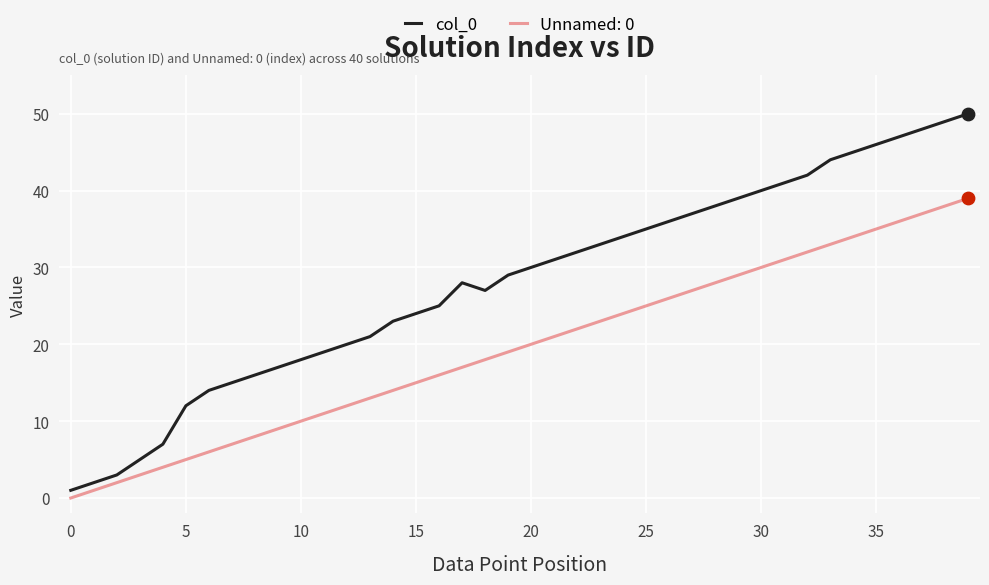

Which series has the widest spread of values?

col_0